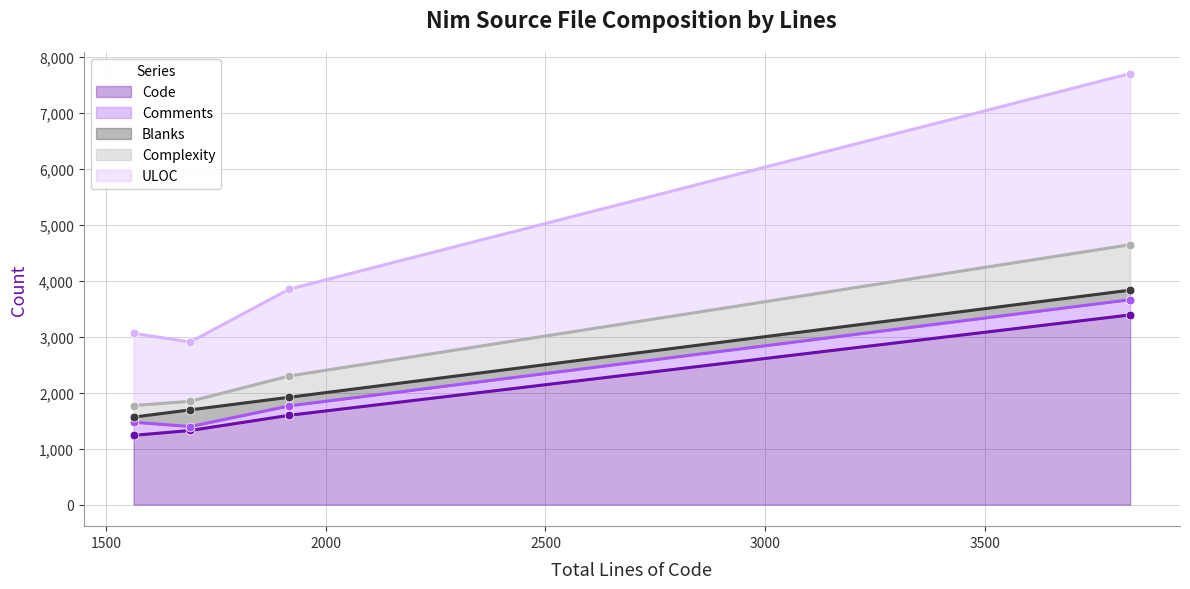

Which series has the largest total across all categories?

Code